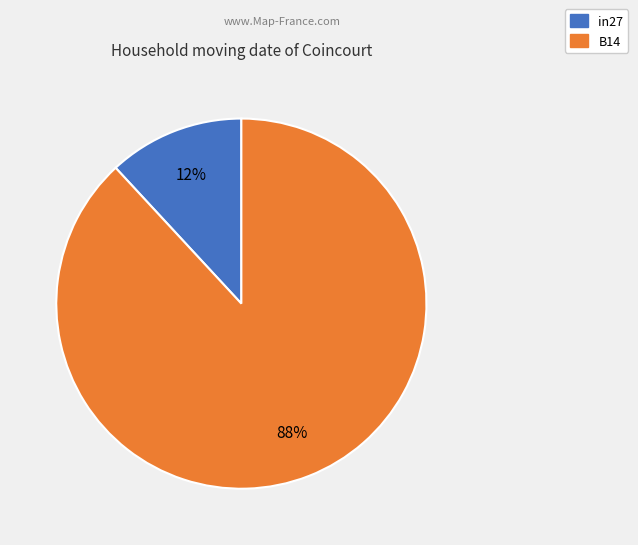

To the nearest percent, what is the average slice percentage?

50%